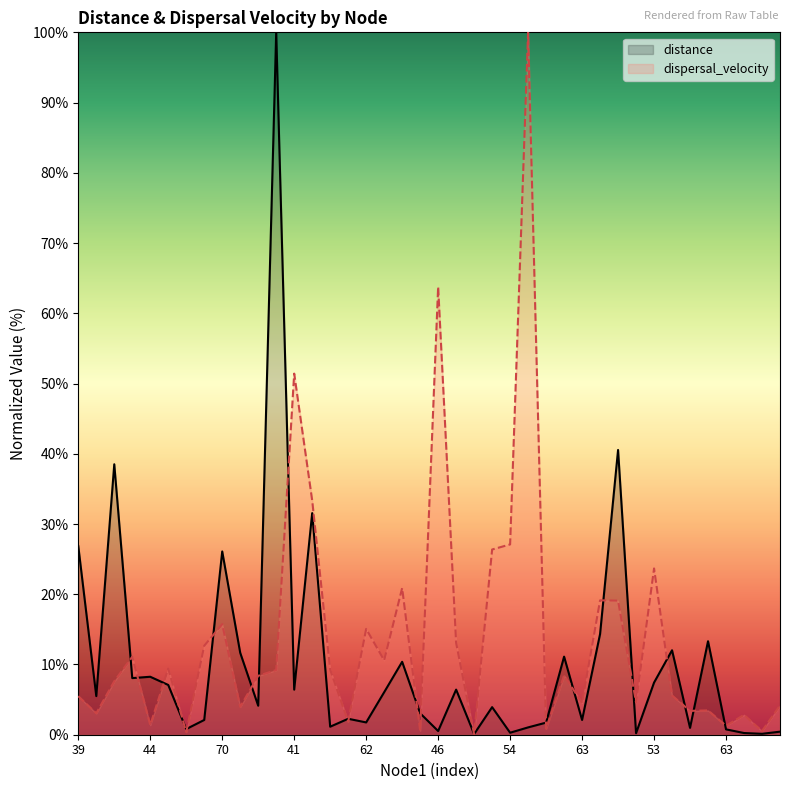

Where is distance nearest to the value 50?

30